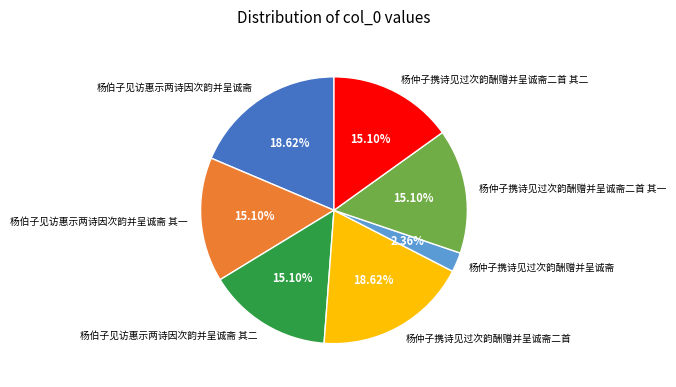

Does any single category account for the majority?

No